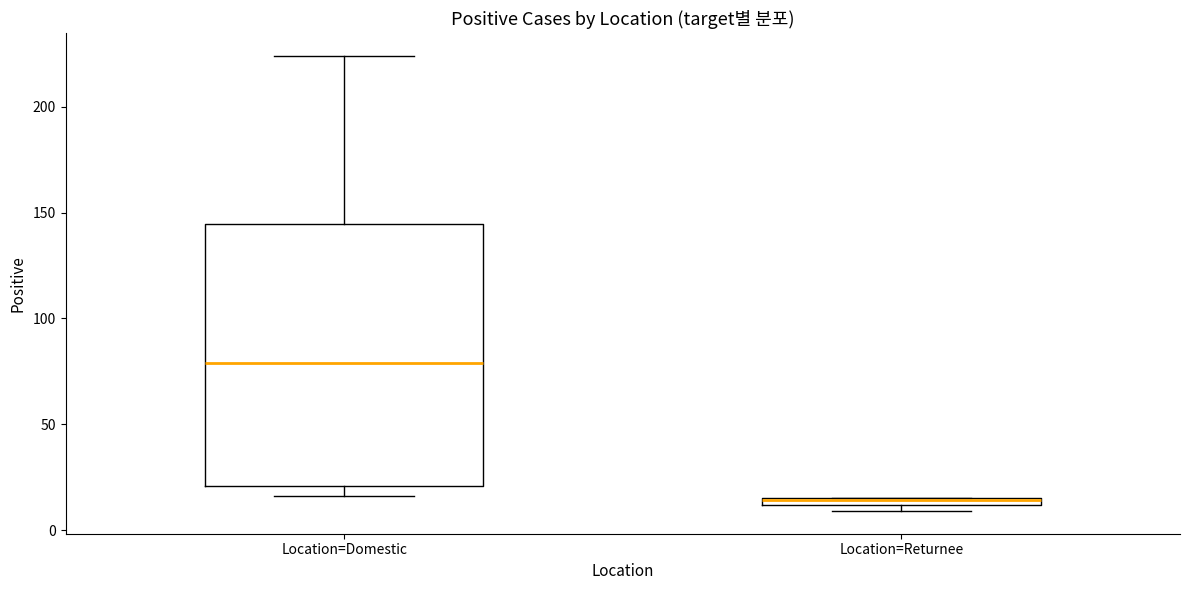

Which box's median line is the highest?

Location=Domestic